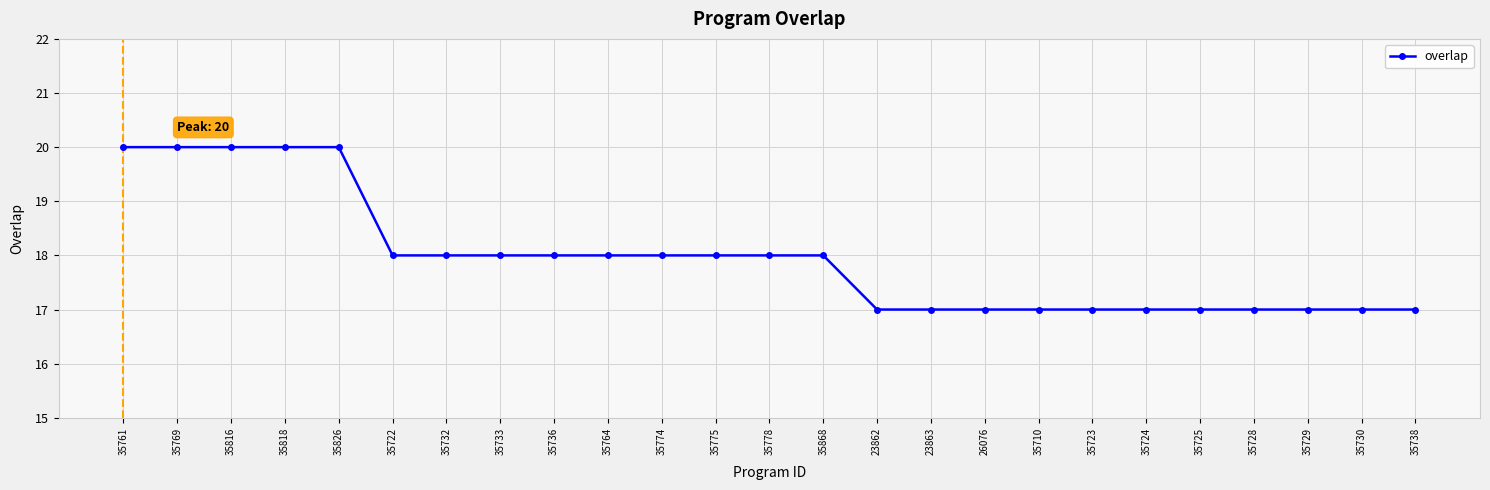

What is the average value?

18